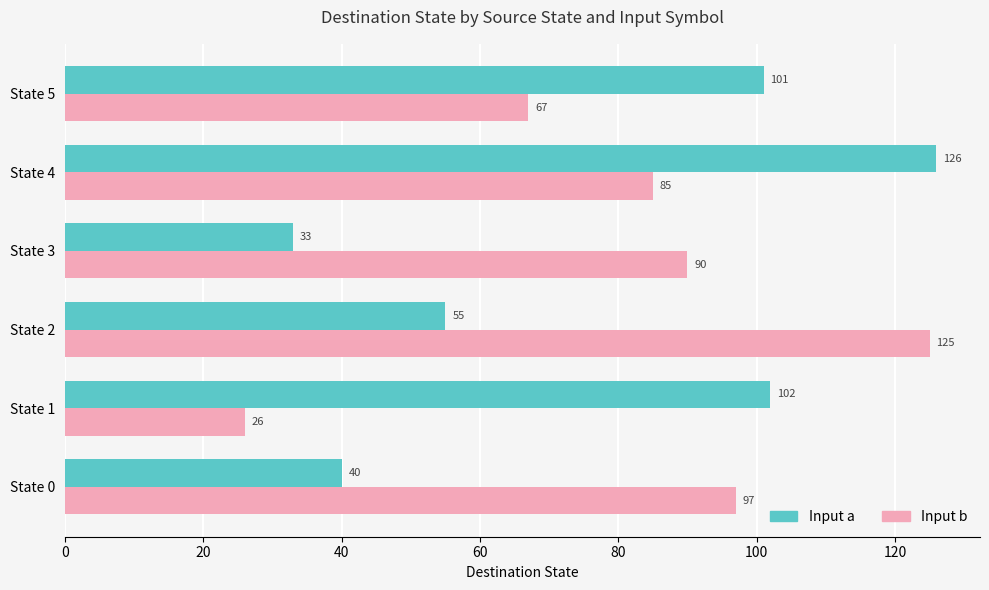

Rank the series by their average value, from highest to lowest.

Input b, Input a